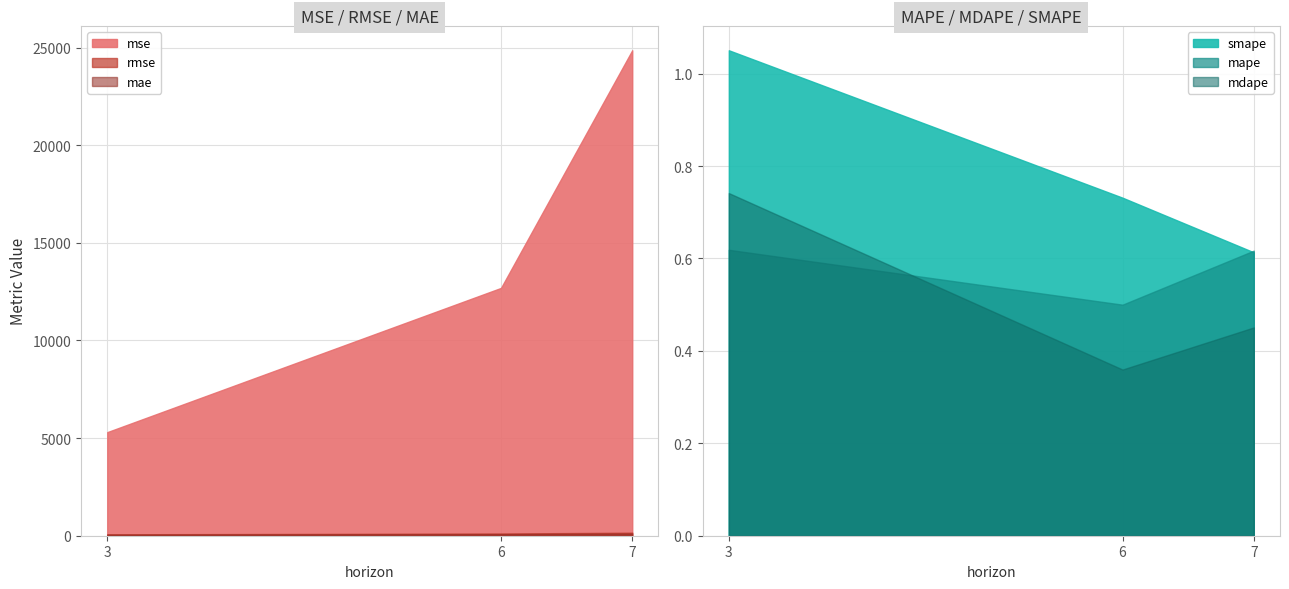

Which series has the largest range (max minus min)?

mse